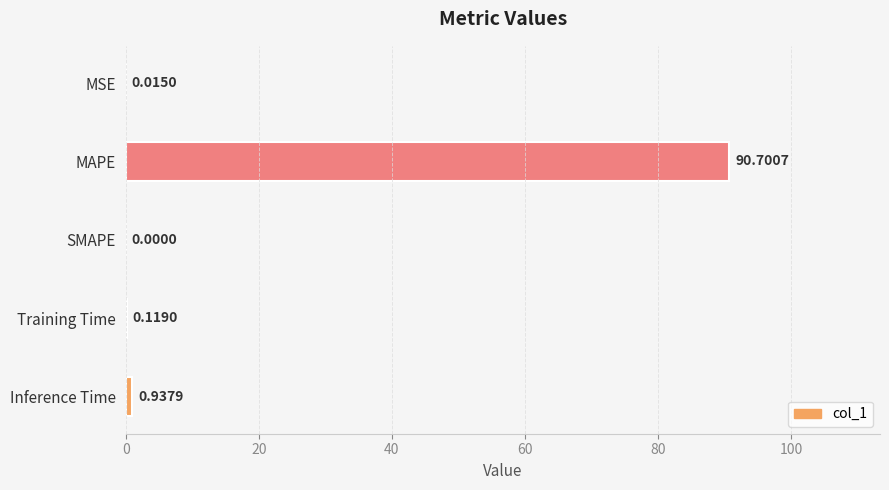

Where is the data nearest to the value 45?

Inference Time